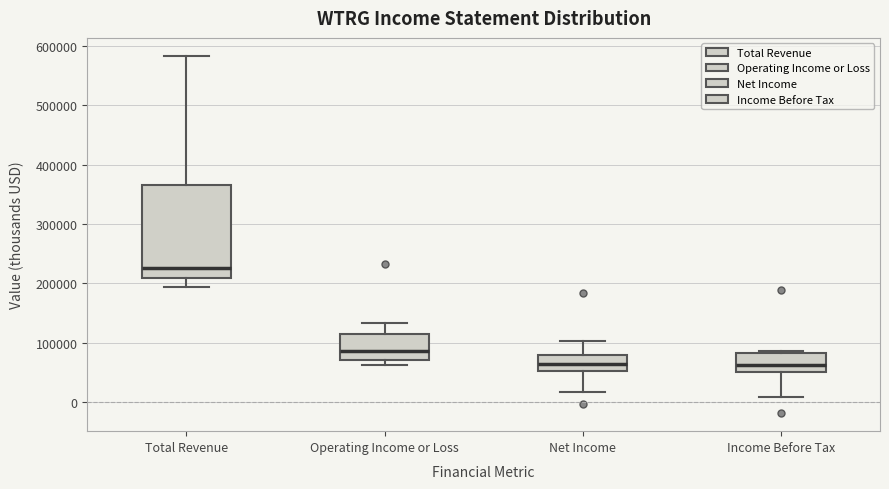

Reading left to right, read every box against the y-axis: the position of its median line, the range the box covers, and the ends of its whiskers. The values are not printed on the chart, so give them approximately, as read against the axis.

Total Revenue: median 230000, box 210000 to 370000, whiskers 190000 to 580000
Operating Income or Loss: median 90000, box 70000 to 110000, whiskers 60000 to 130000
Net Income: median 60000, box 50000 to 80000, whiskers 20000 to 100000
Income Before Tax: median 60000, box 50000 to 80000, whiskers 10000 to 90000